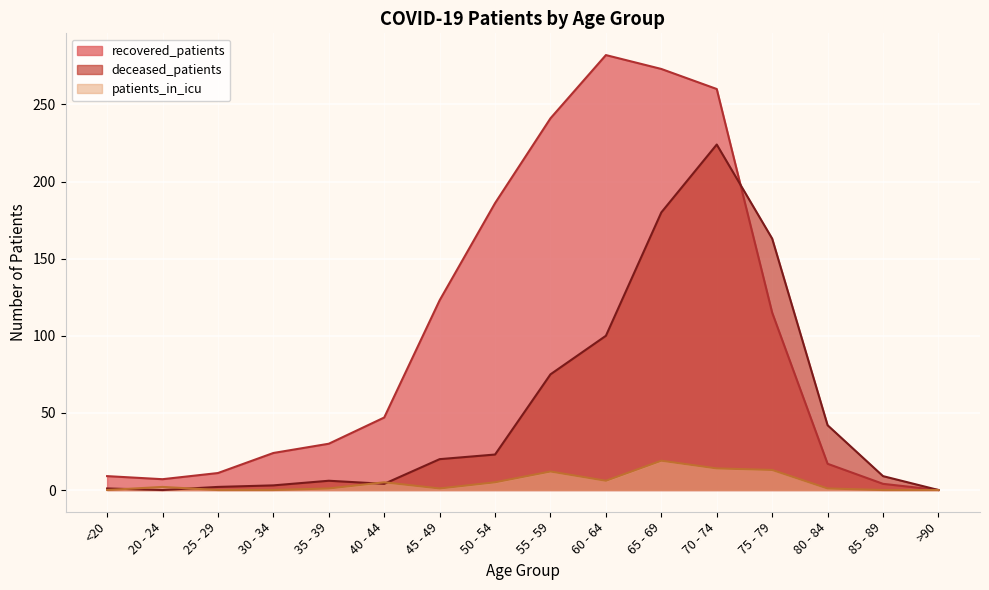

Rank the series by their maximum value, from highest to lowest.

recovered_patients, deceased_patients, patients_in_icu